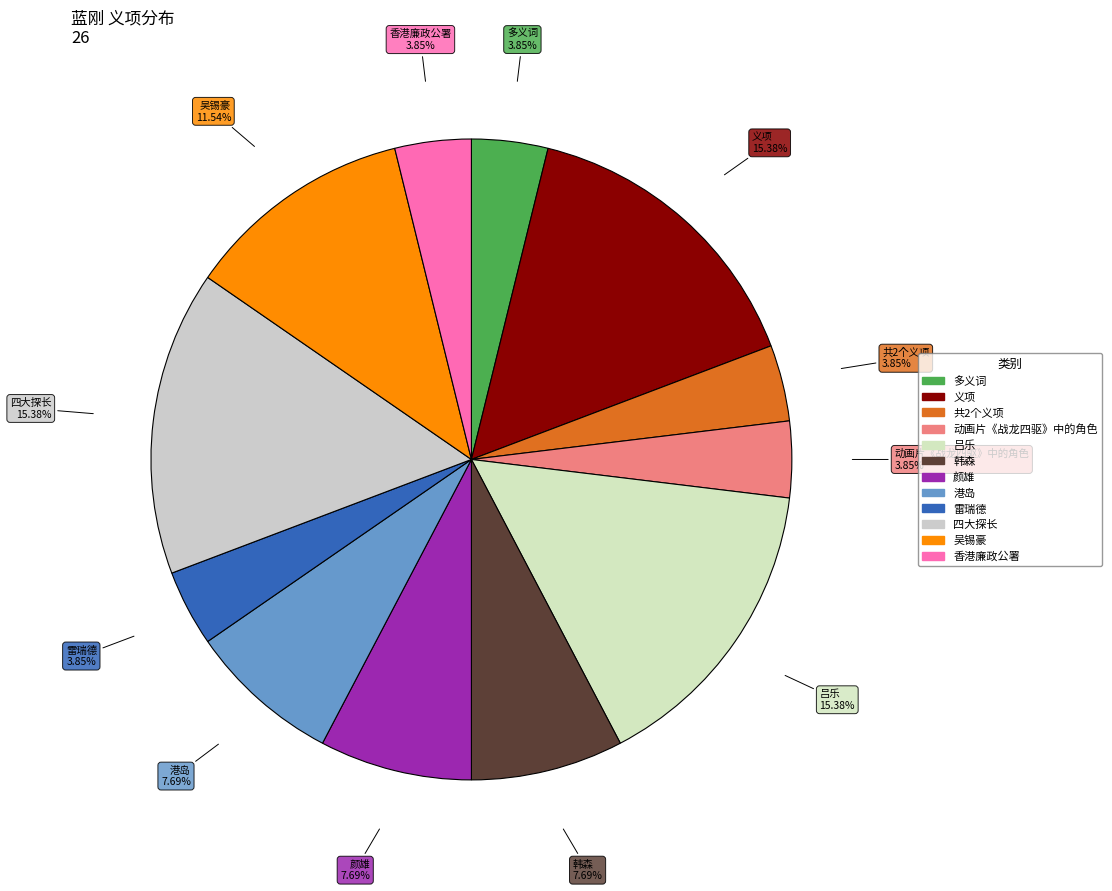

The 雷瑞德 slice represents 4% of the pie. True or false?

True